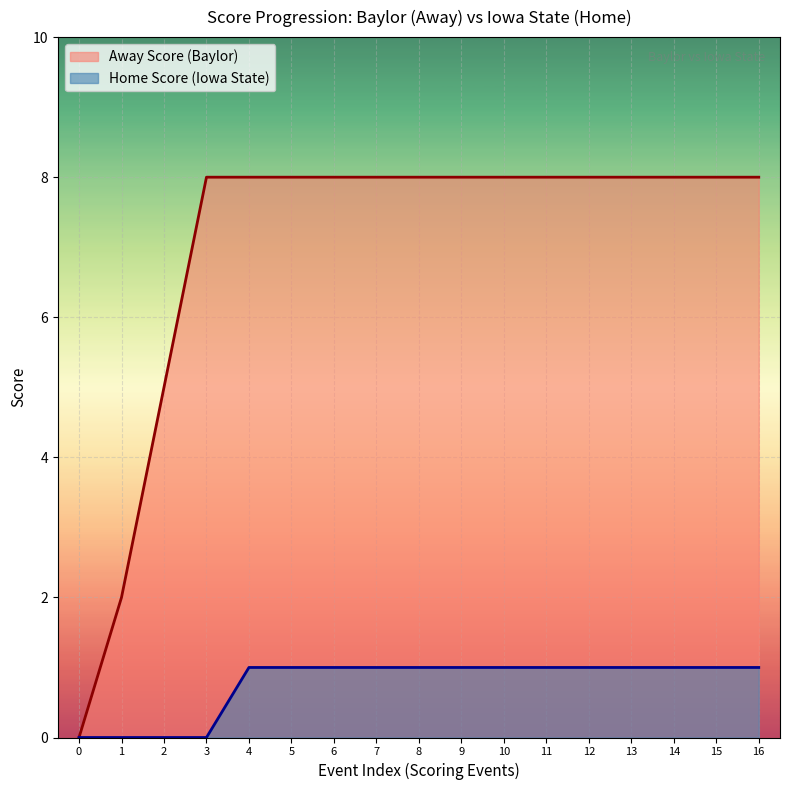

Which label corresponds to the largest value in the chart?

3